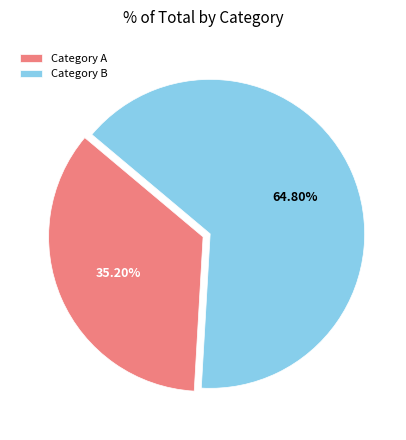

Does Category A account for over 50% of the chart?

No